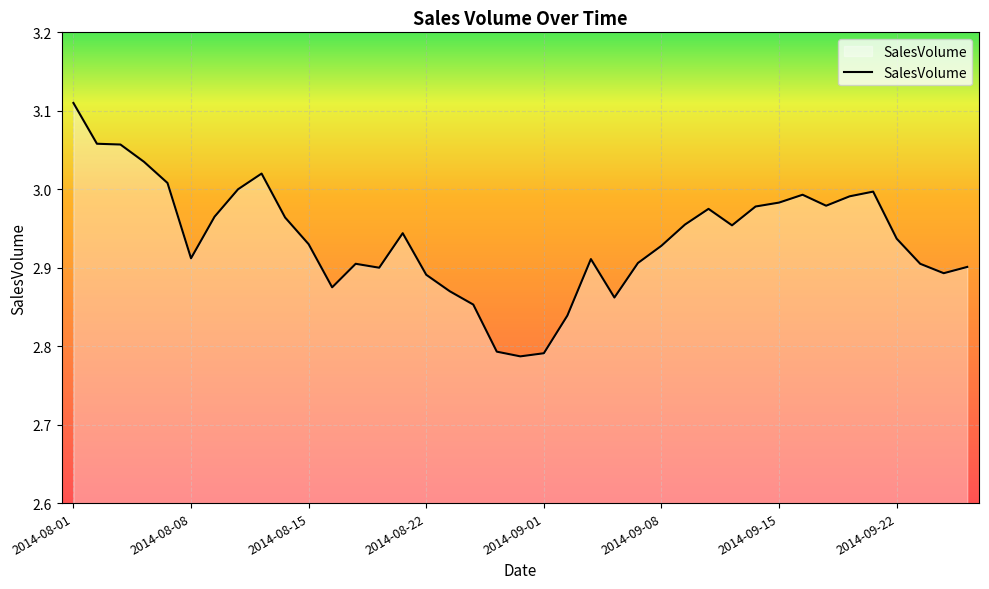

Does the chart have visible grid lines?

Yes